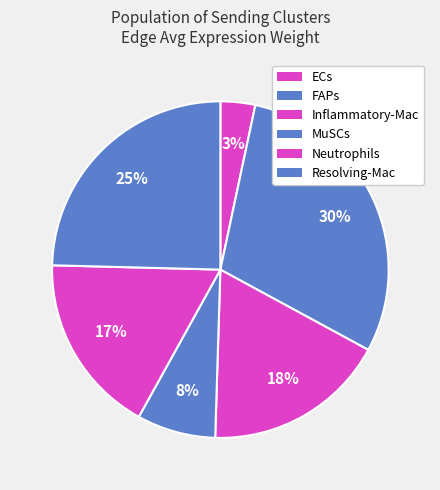

How many segments does this pie chart have?

6